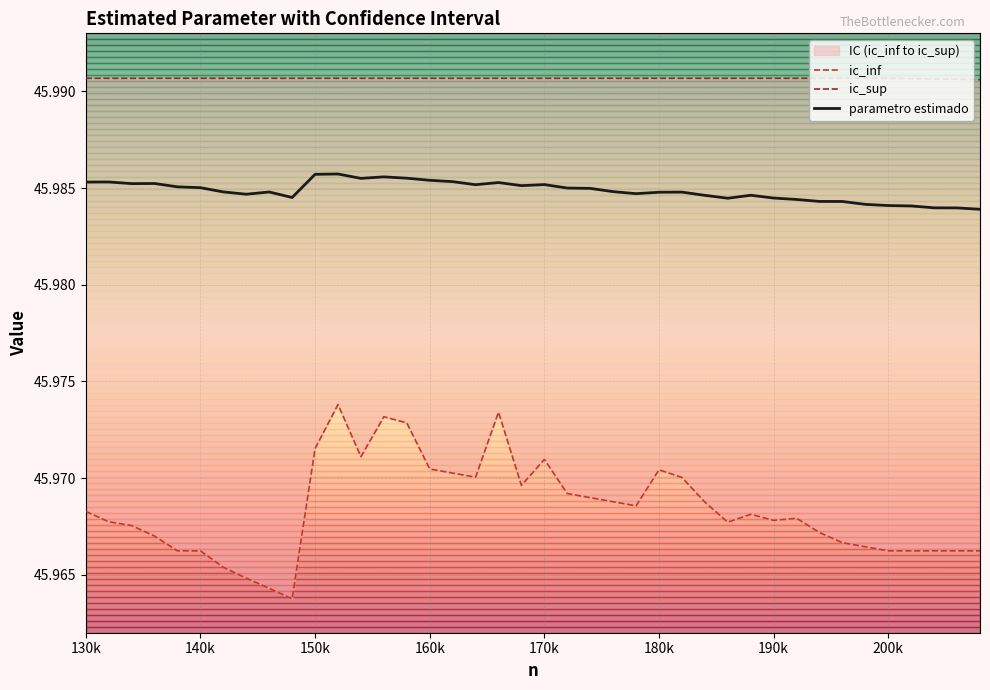

Is the value of ic_inf at 39 greater than the value of parametro estimado at 30?

No